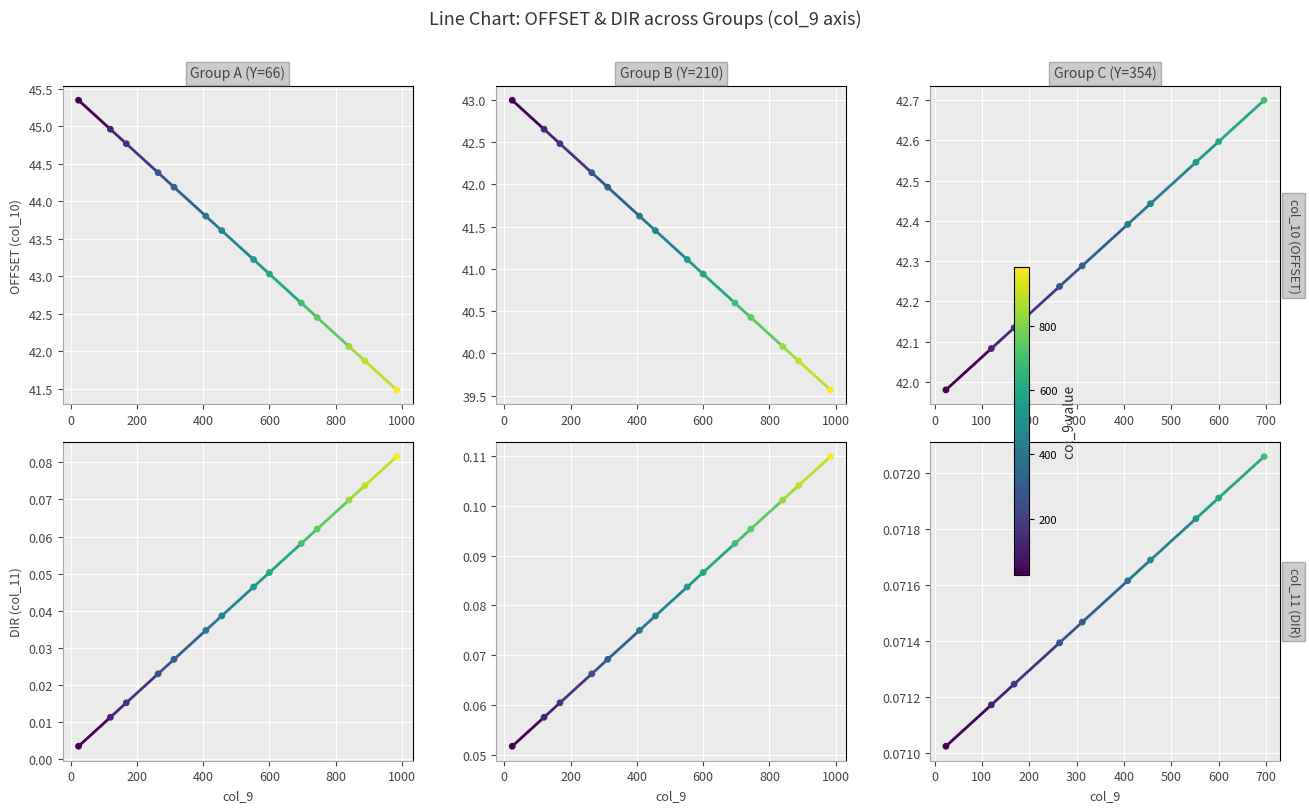

Is the value of col_10 A at 0 greater than the value of col_10 C at −200?

Yes